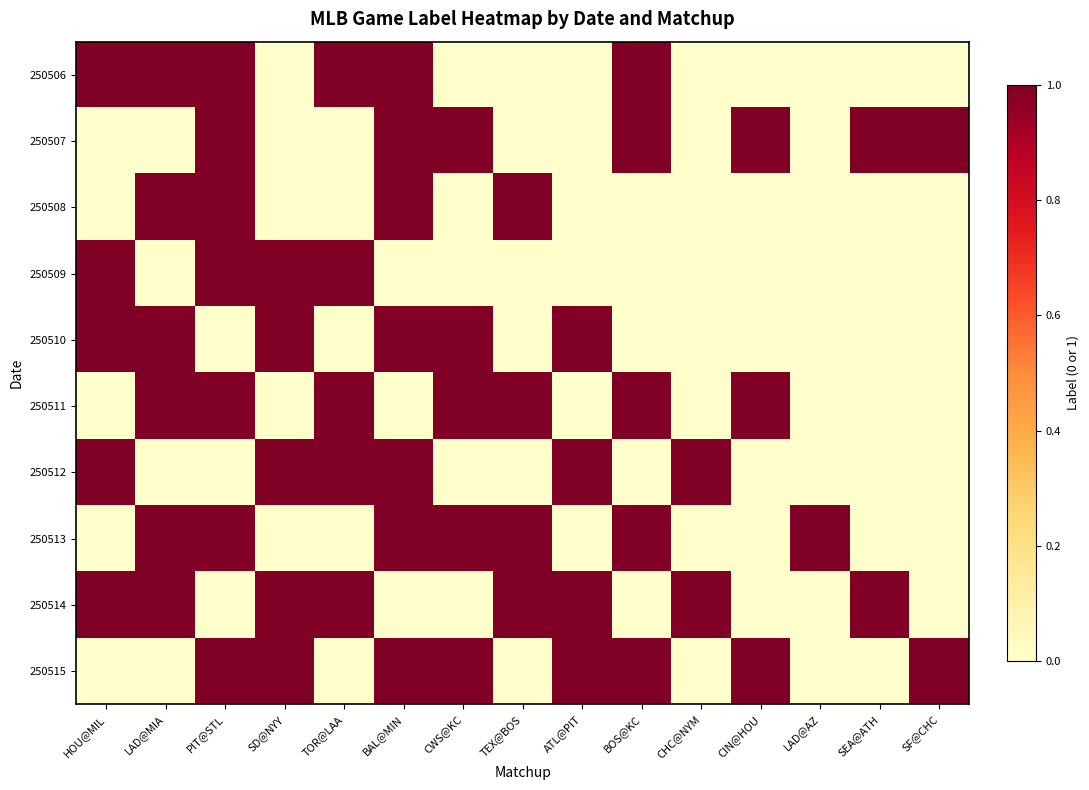

What is the maximum value shown in the chart?

1